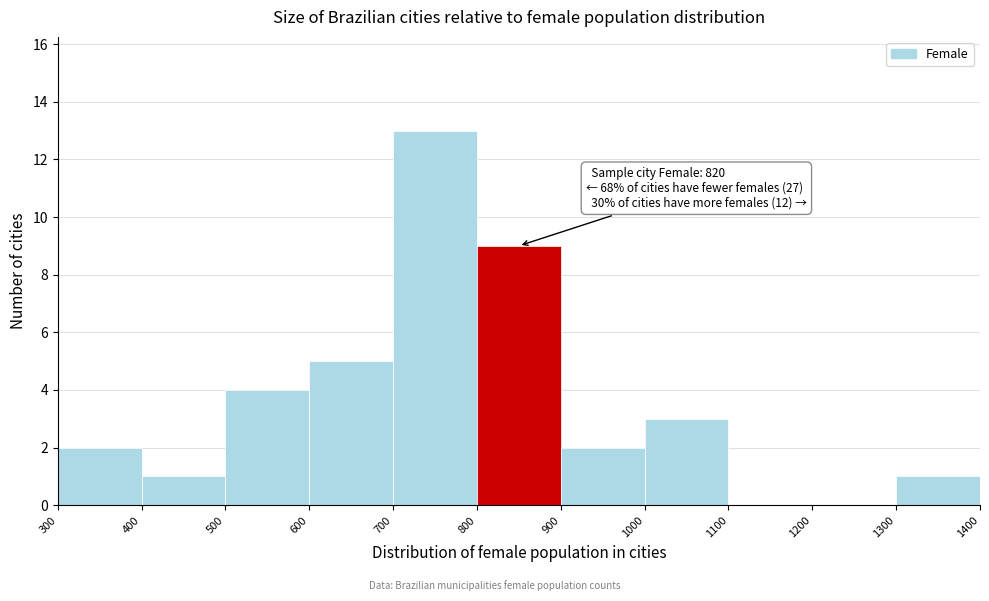

Which range on the x-axis has the tallest bar?

700 to 800